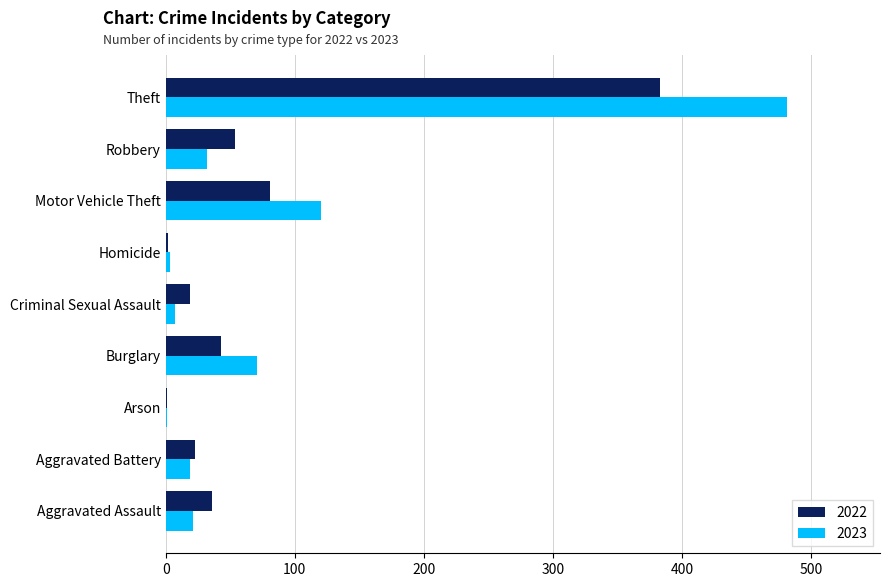

Which series changed the most between Robbery and Theft?

2023